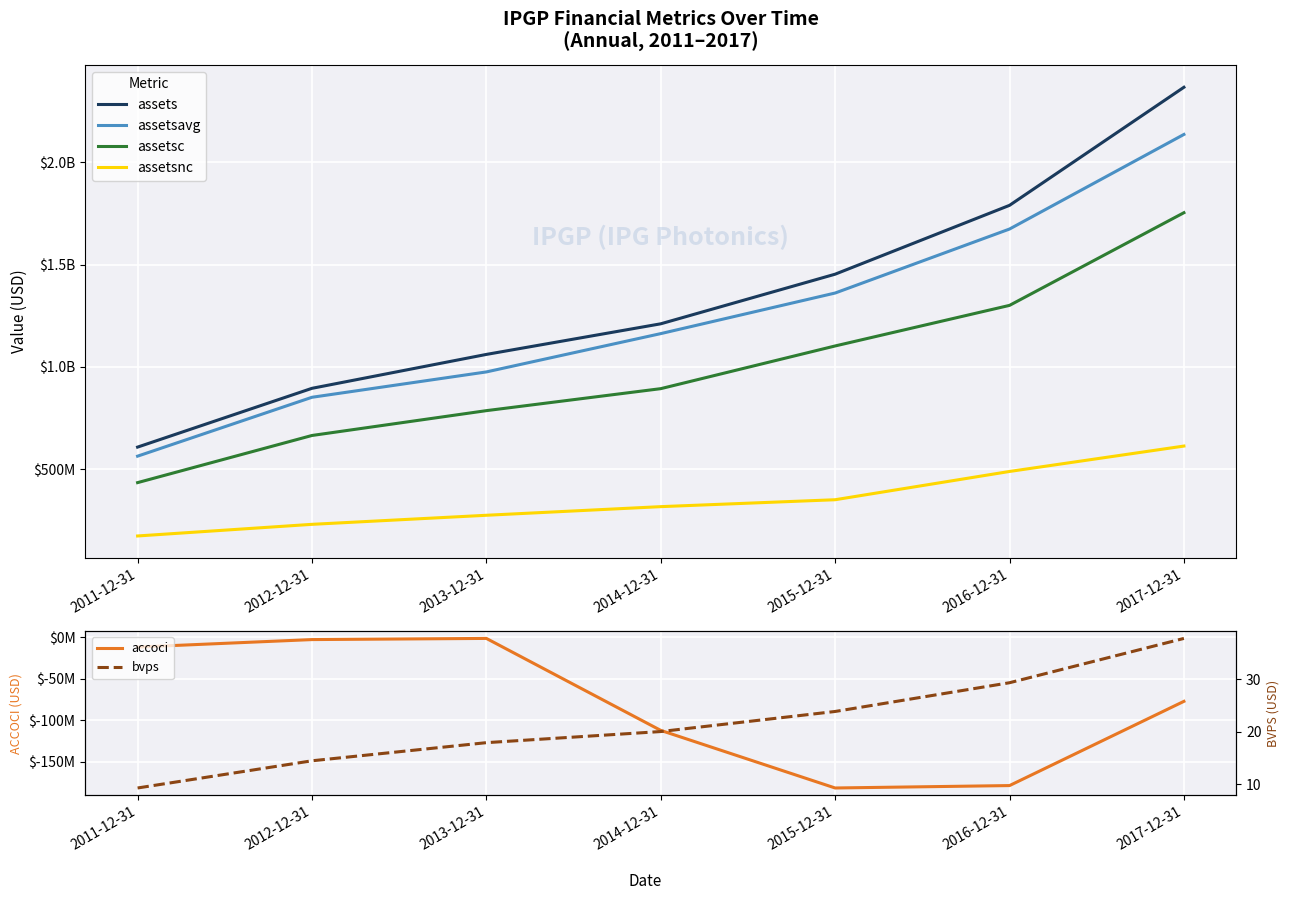

True or false: assets and bvps cross at least once.

False